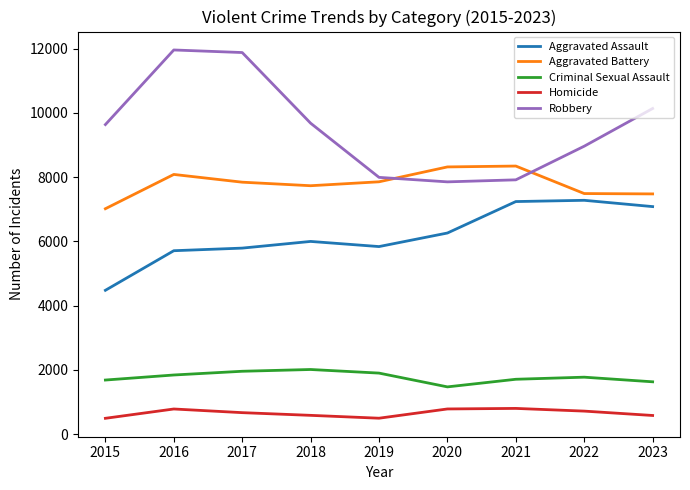

Rank the series by their maximum value, from lowest to highest.

Homicide, Criminal Sexual Assault, Aggravated Assault, Aggravated Battery, Robbery